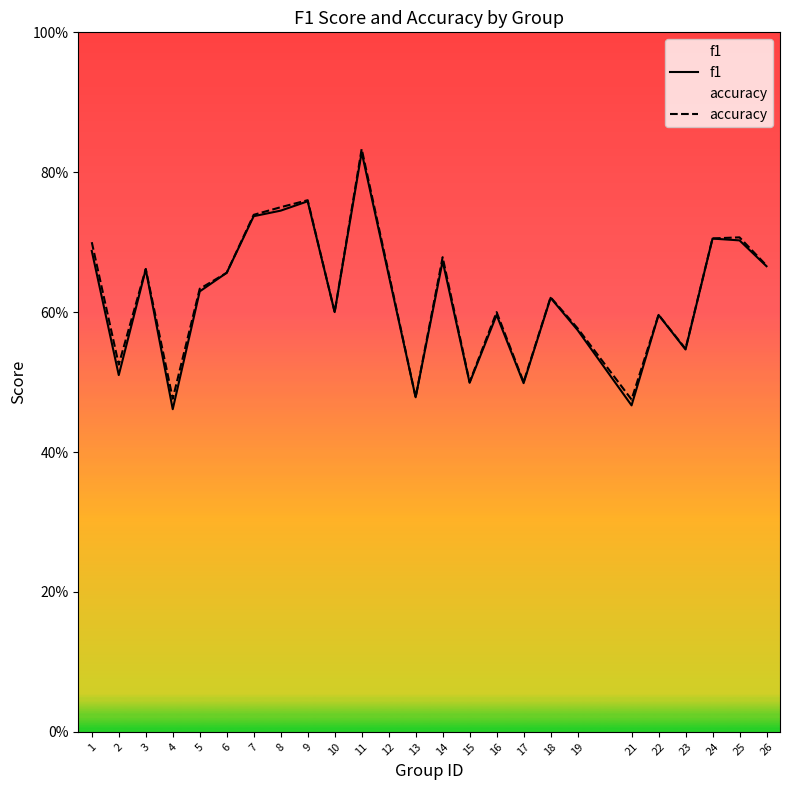

True or false: accuracy and f1 intersect in this chart.

False